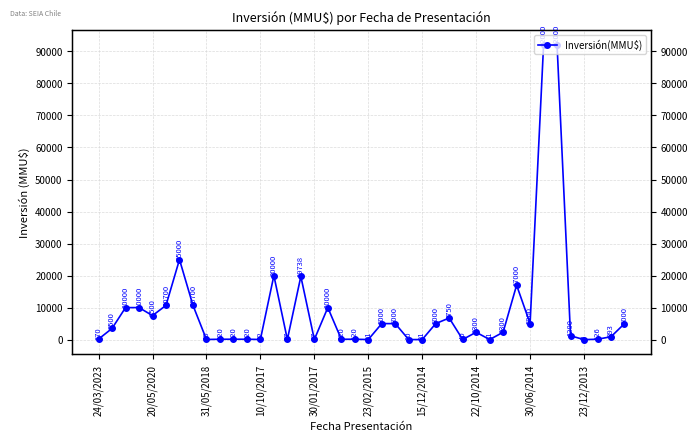

What is the ratio of the value at 32 to the value at 11?

41.7